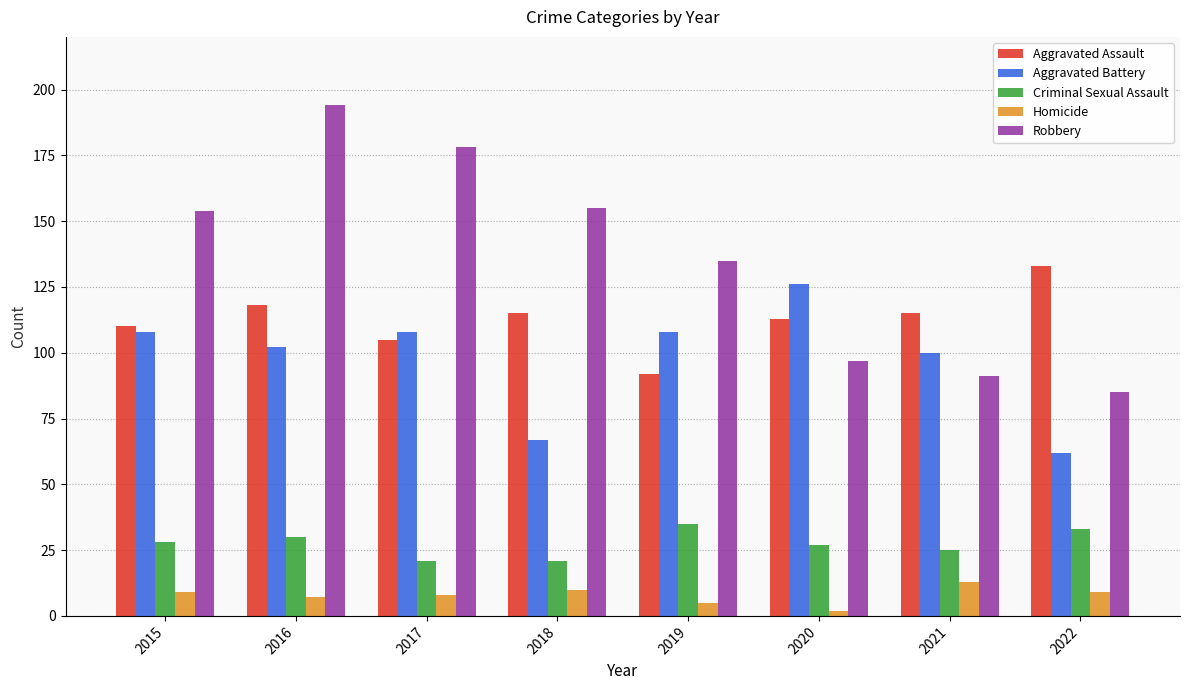

Reading left to right, what are all the values shown in this chart?

Aggravated Assault: 2015=110	2016=118	2017=105	2018=115	2019=92	2020=113	2021=115	2022=133
Aggravated Battery: 2015=108	2016=102	2017=108	2018=67	2019=108	2020=126	2021=100	2022=62
Criminal Sexual Assault: 2015=28	2016=30	2017=21	2018=21	2019=35	2020=27	2021=25	2022=33
Homicide: 2015=9	2016=7	2017=8	2018=10	2019=5	2020=2	2021=13	2022=9
Robbery: 2015=154	2016=194	2017=178	2018=155	2019=135	2020=97	2021=91	2022=85